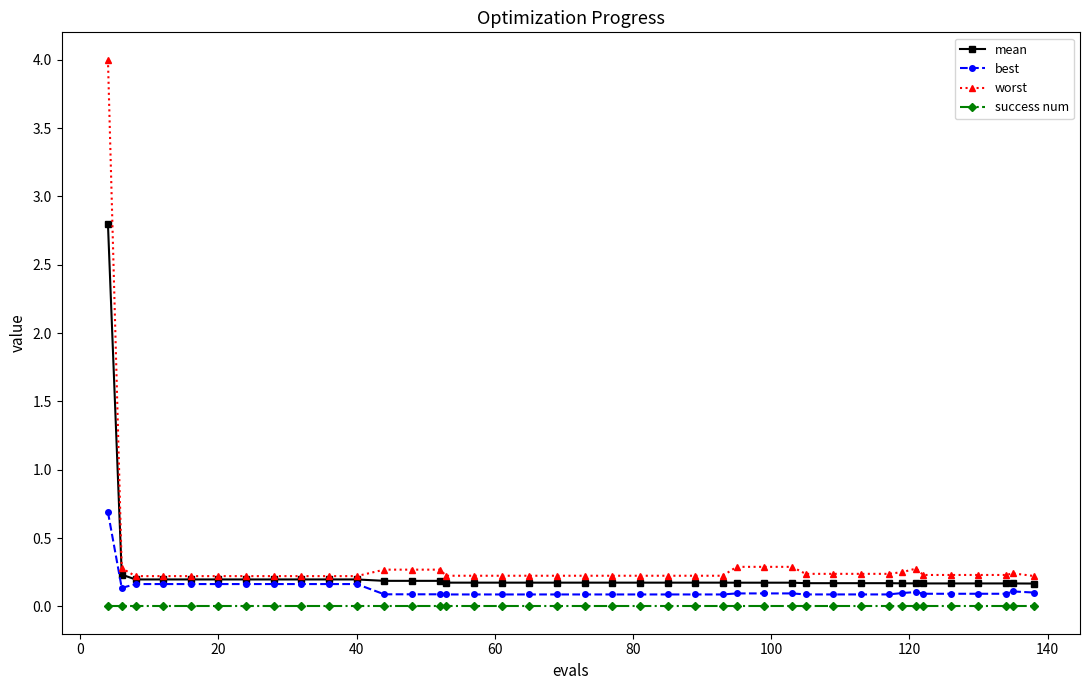

What is the sum of all mean values?

9.8